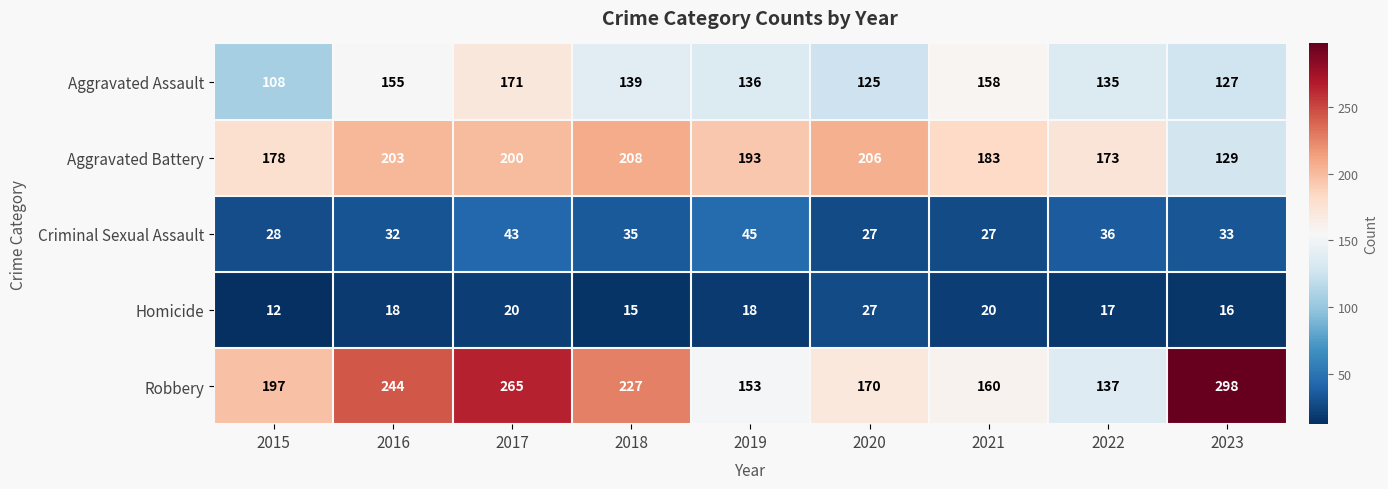

What is the total value across all series at 2015?

523